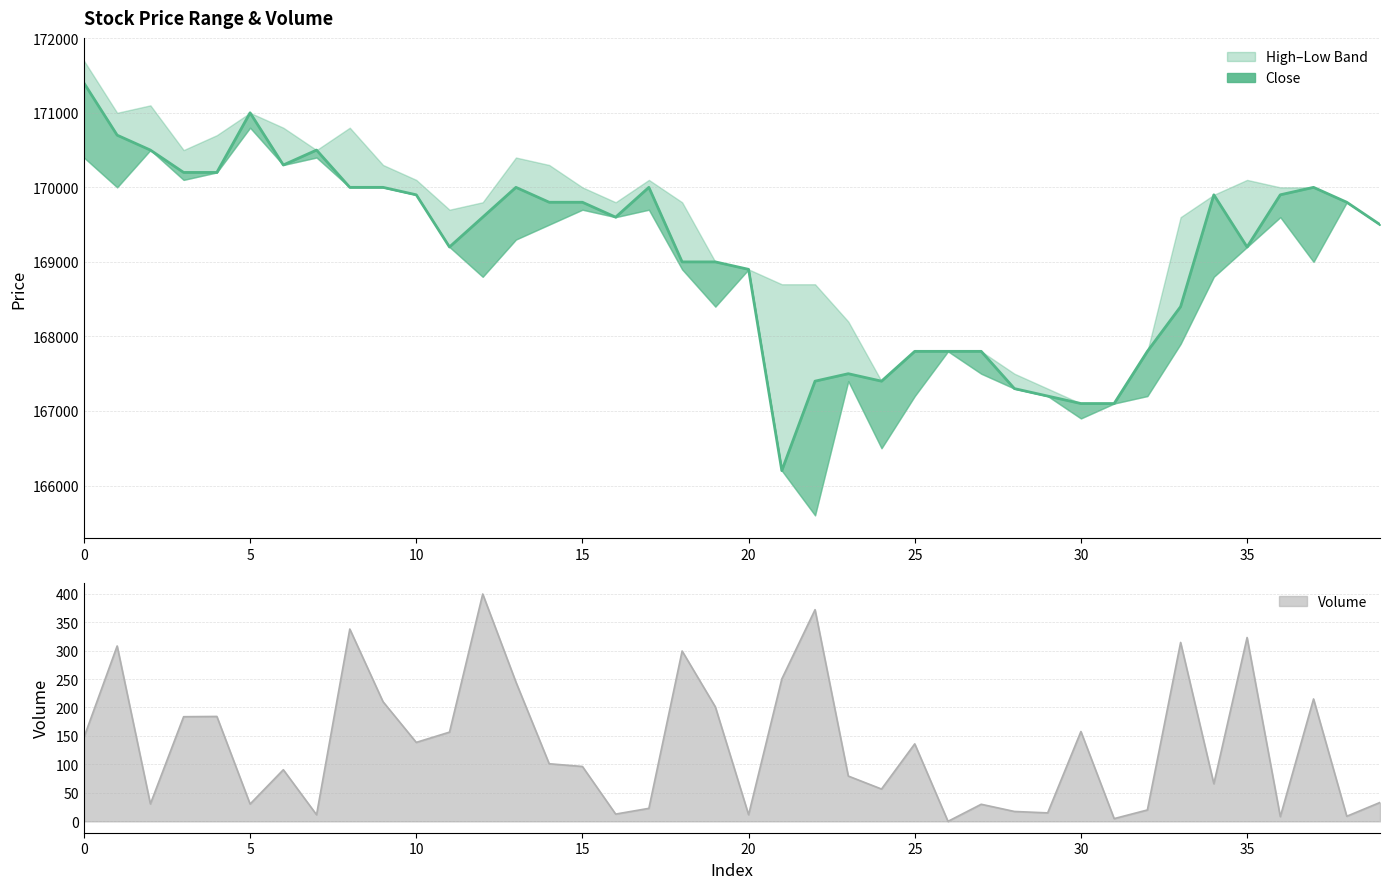

The value at 27 is 167800. True or false?

True